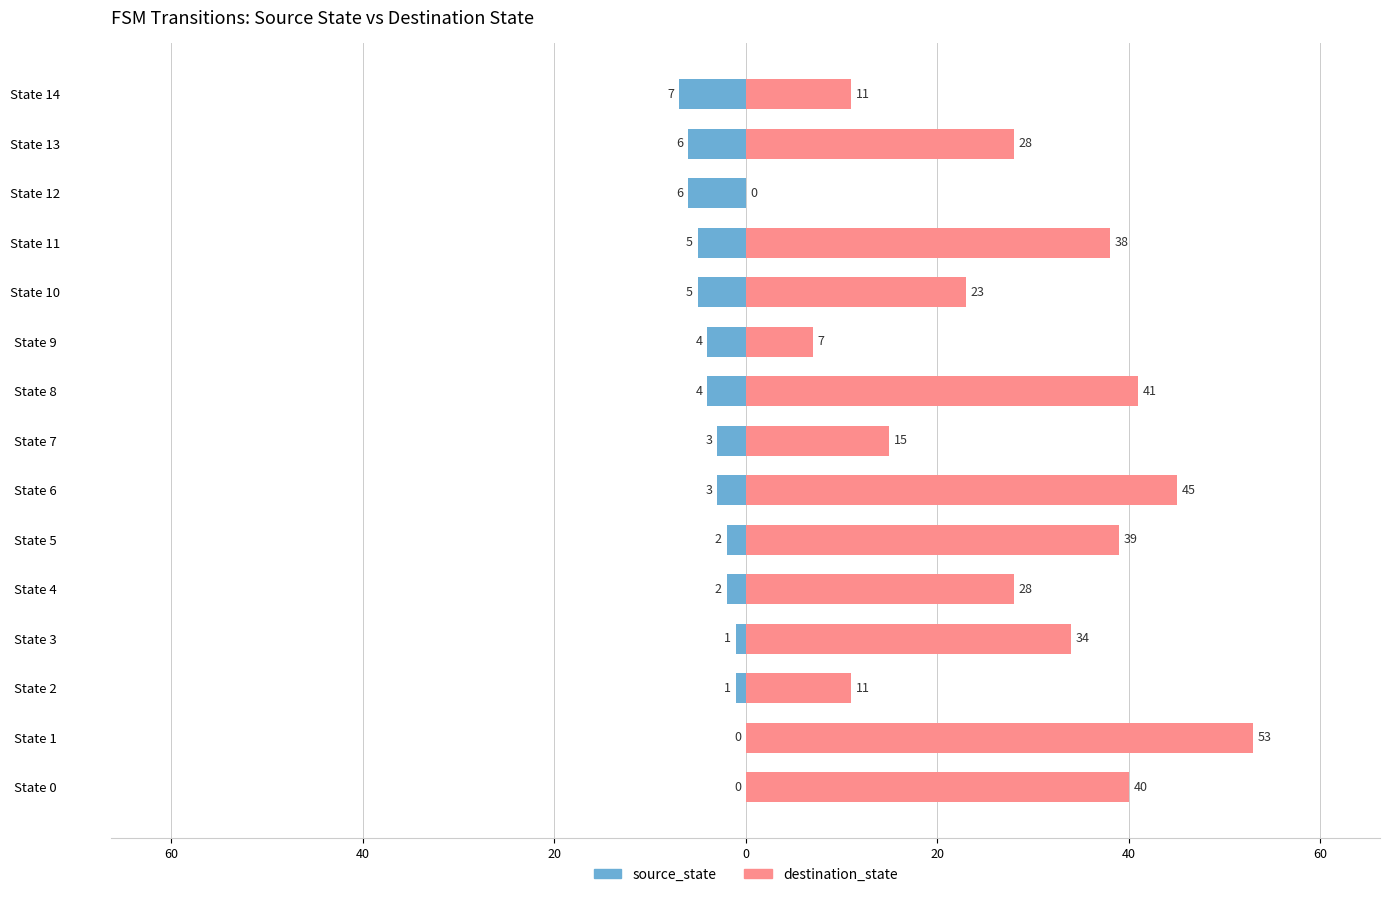

What is the value of the destination_state bar at the 10th from the left?

7